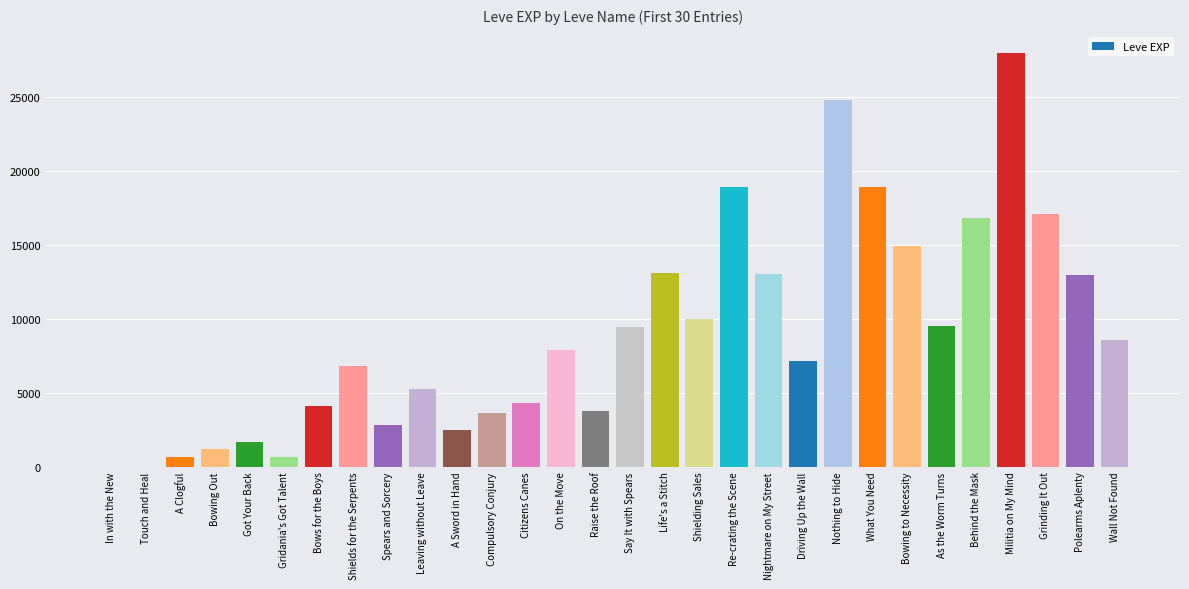

Which category has the highest value across all series?

Militia on My Mind